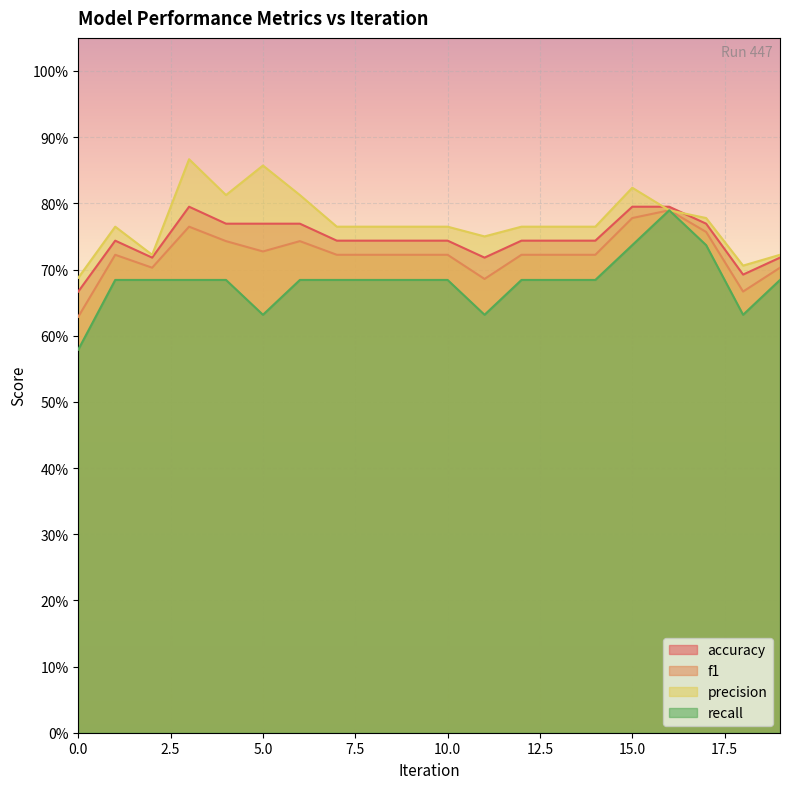

At which category does accuracy reach its first local valley?

2